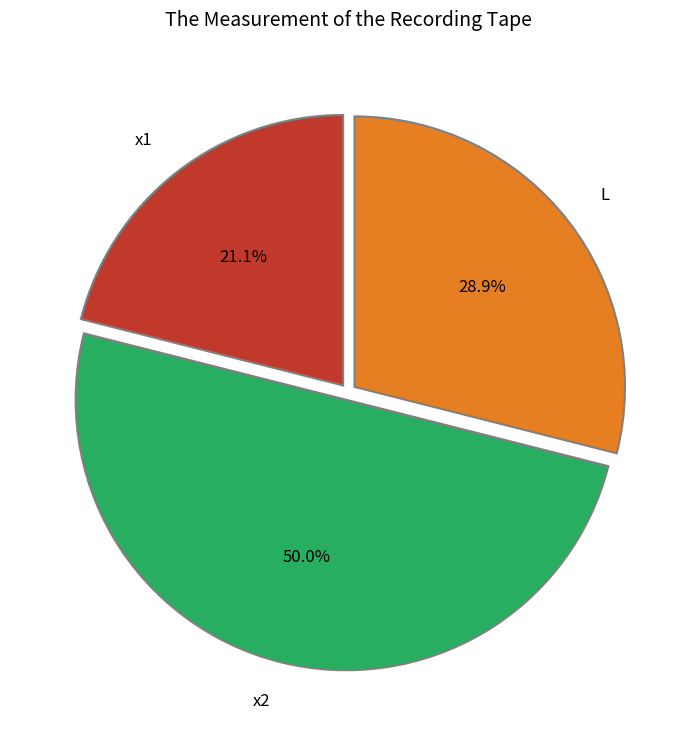

To the nearest percent, what is the combined percentage of x2 and L?

79%